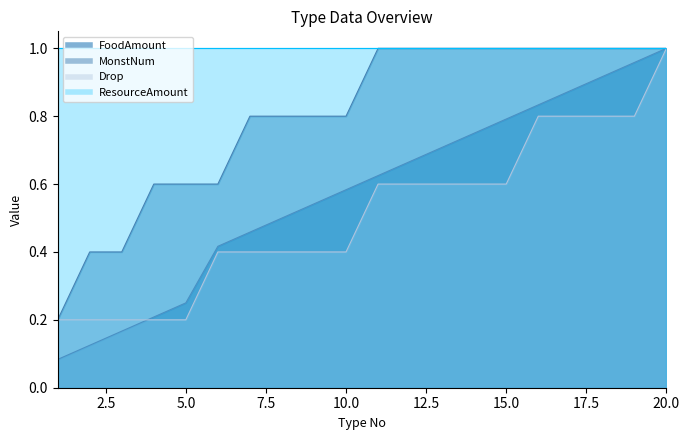

Is it true that Drop equals 0.7 at 8?

False